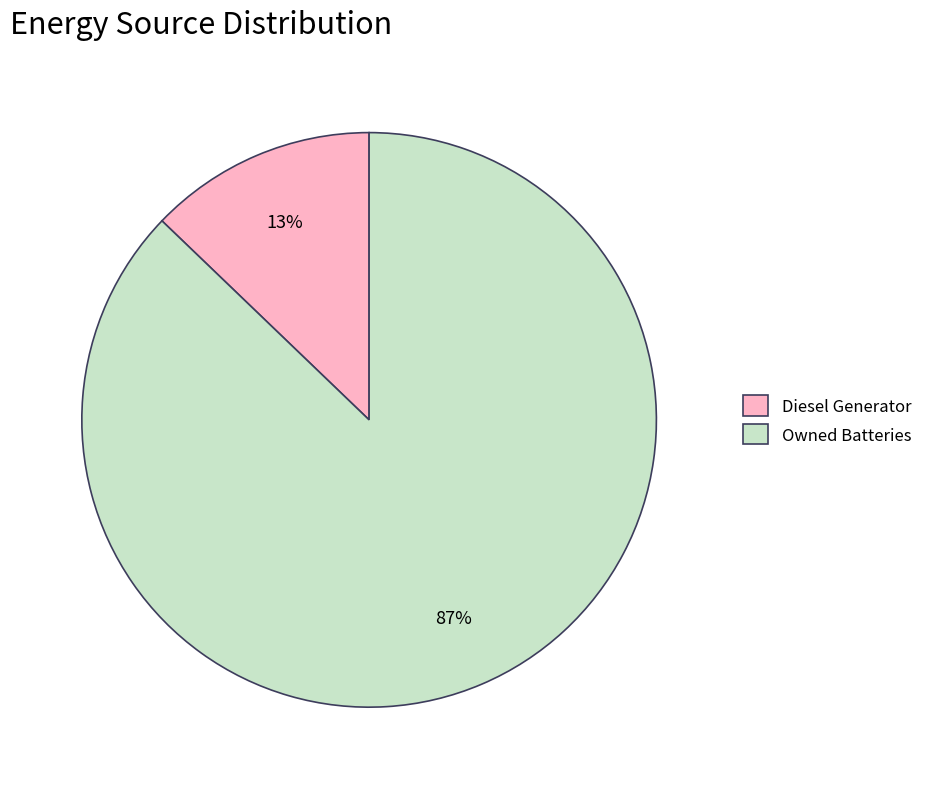

Does any single category account for the majority?

Yes